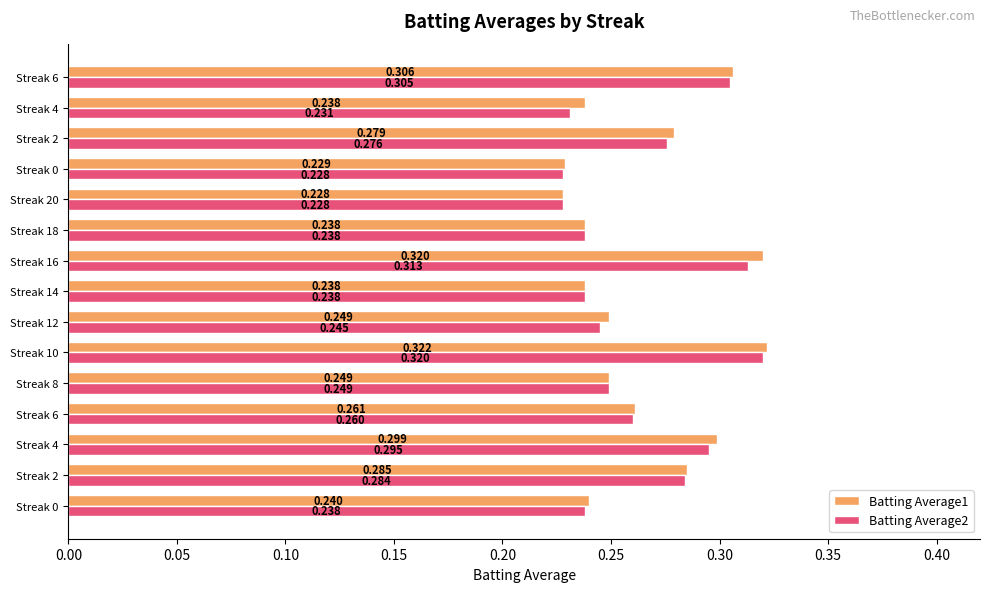

What is the label of the 15th bar from the left?

Streak 6